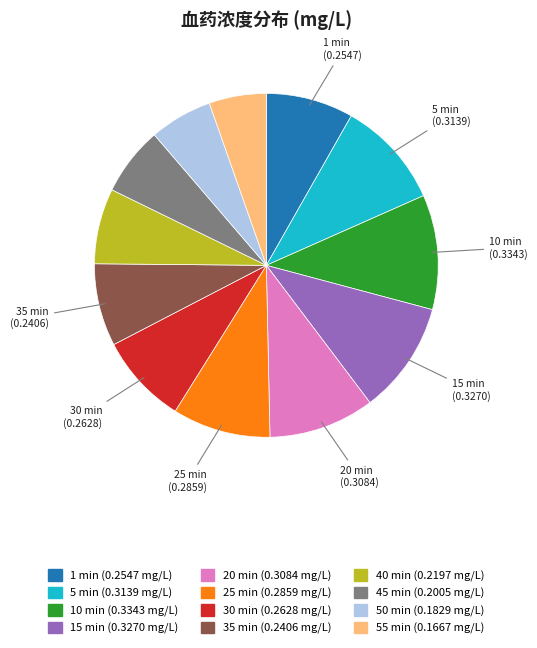

How many slices are in this pie chart?

12